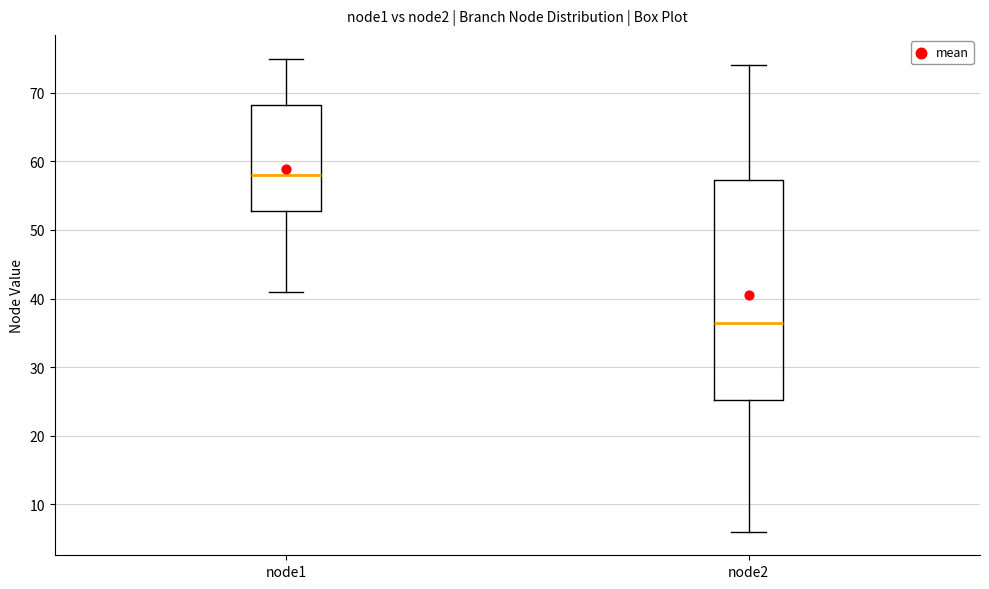

Where is the lower edge of the box for node1 on the y-axis? The values are not printed on the chart, so give them approximately, as read against the axis.

53